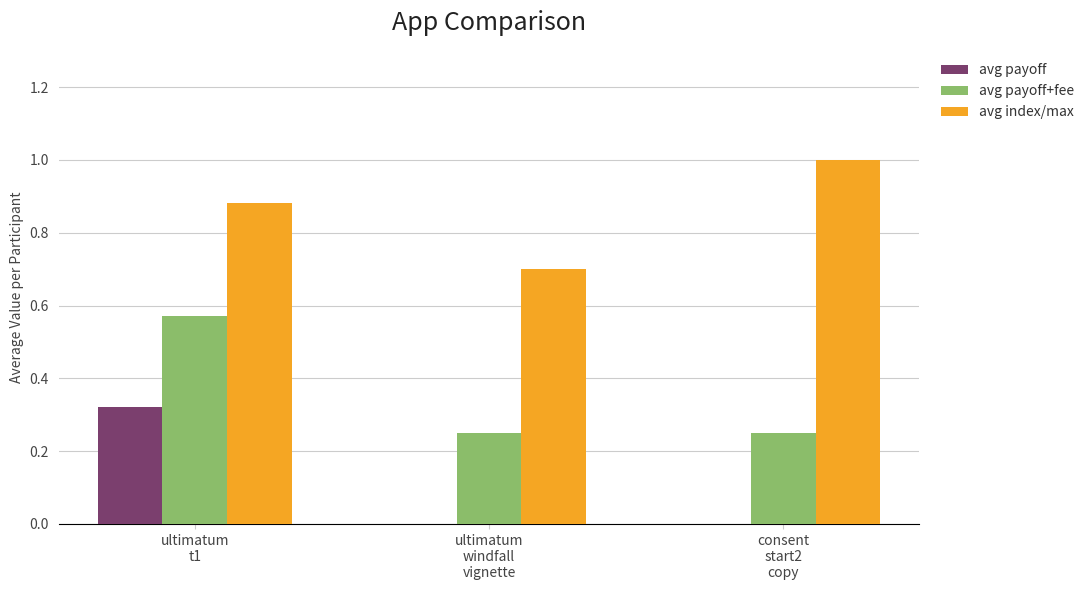

The value of avg index/max at consent
start2
copy is 0.6. True or false?

False